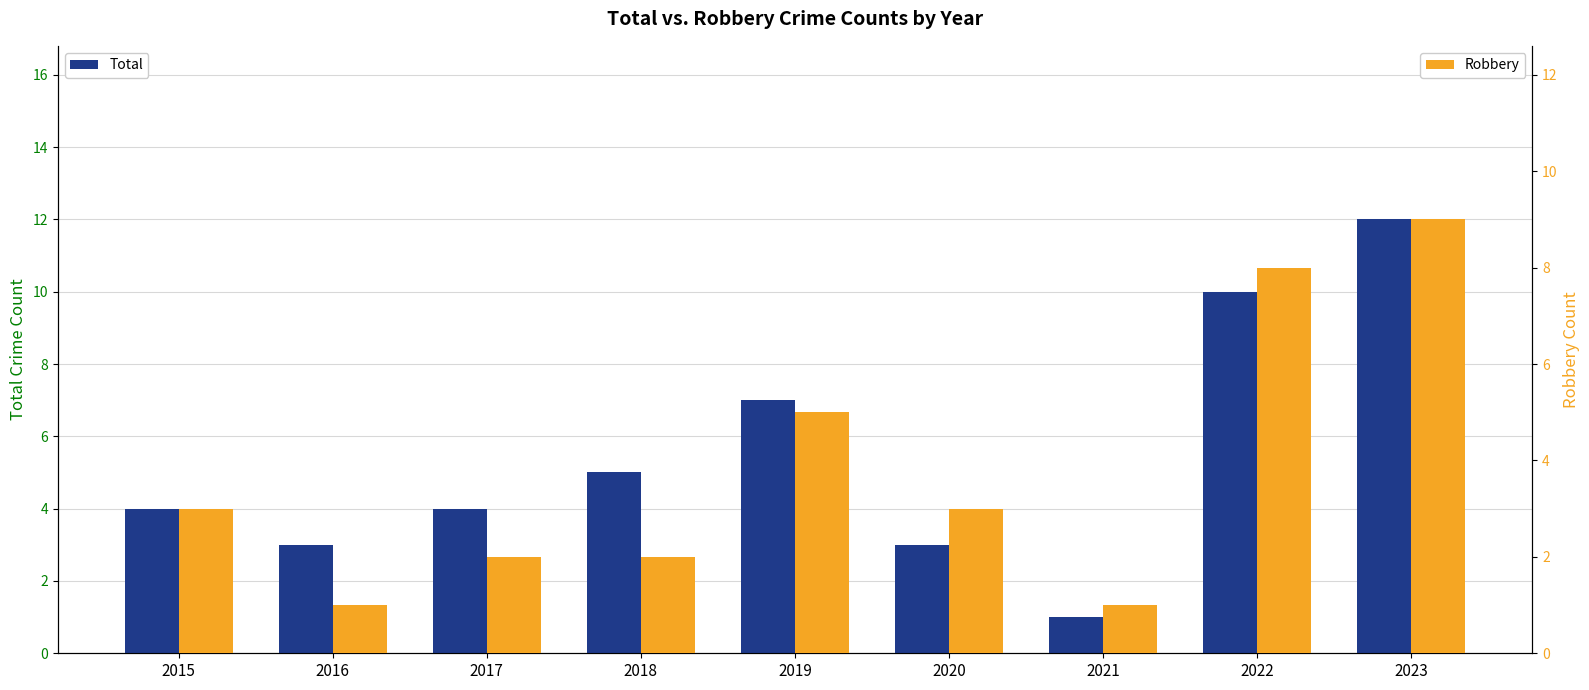

True or false: Total has a value of 3 at 2020.

True